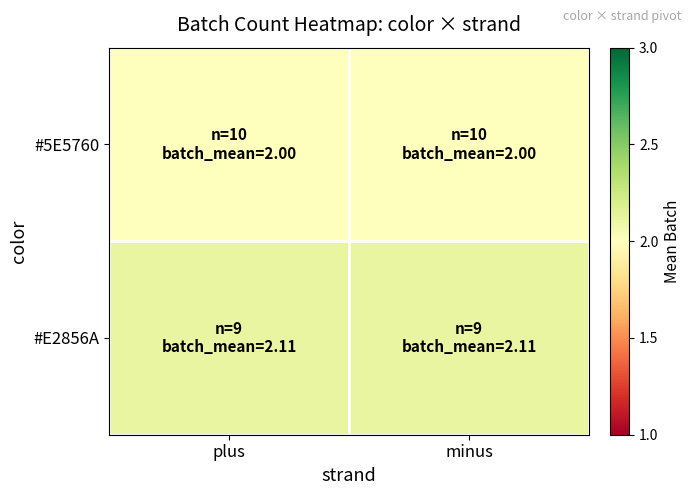

What is the difference between the highest and lowest values at minus?

0.1